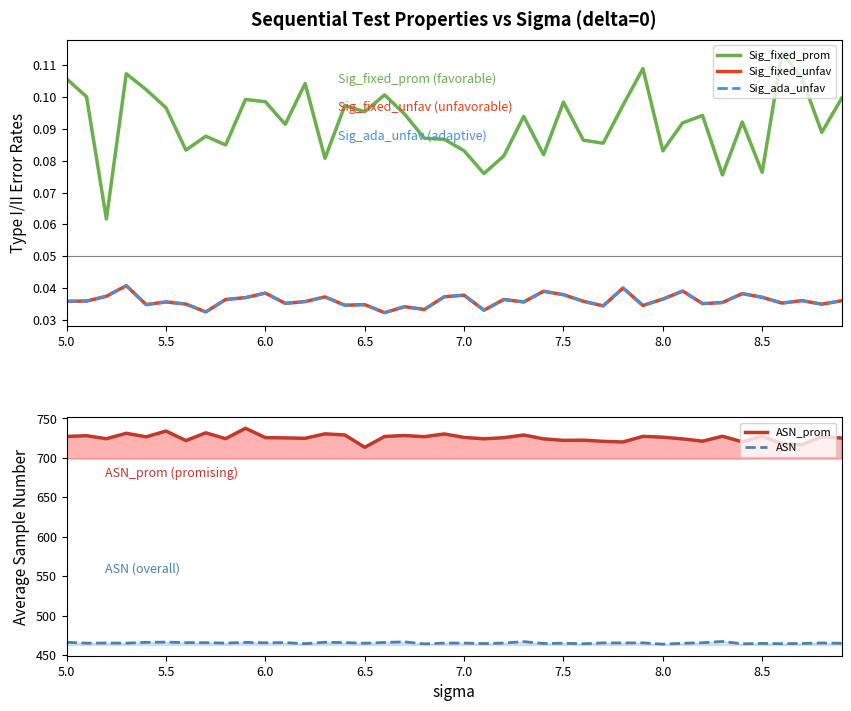

At 5.0, list the series in order from largest to smallest.

ASN_prom, ASN, Sig_fixed_prom, Sig_fixed_unfav, Sig_ada_unfav